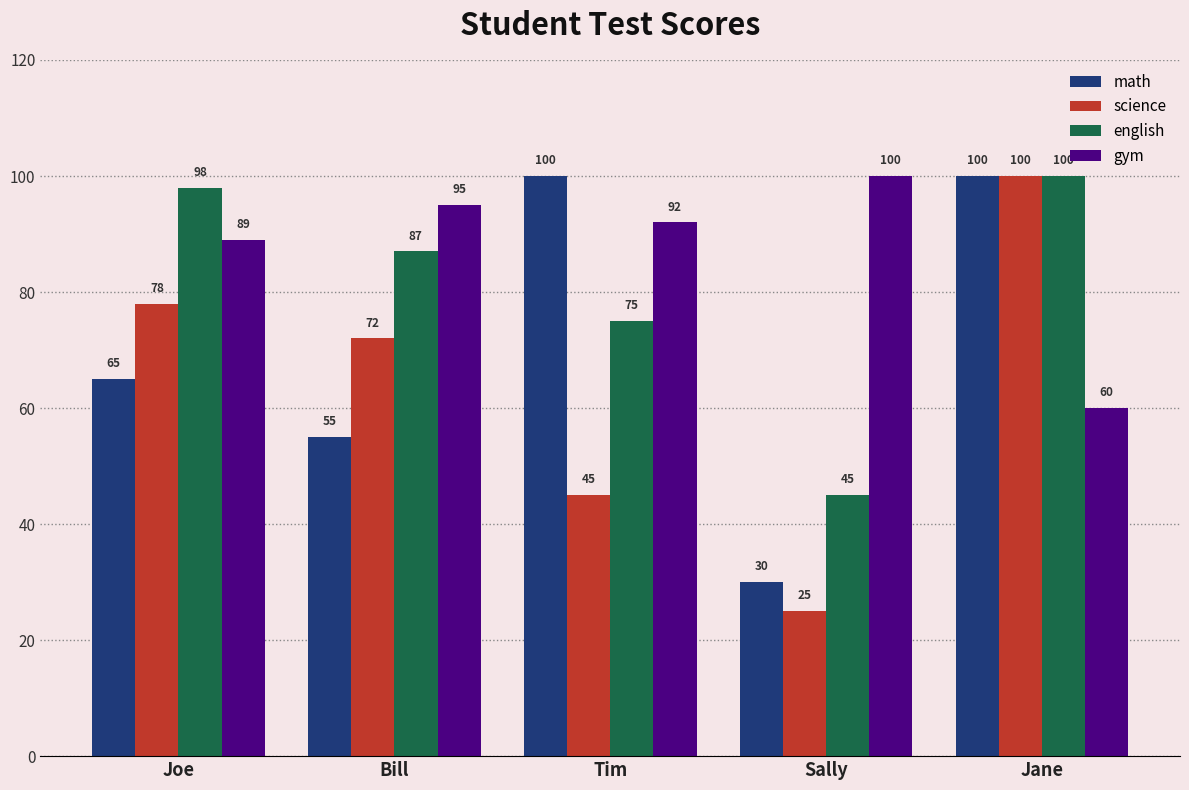

What is the label of the 1st bar from the left?

Joe